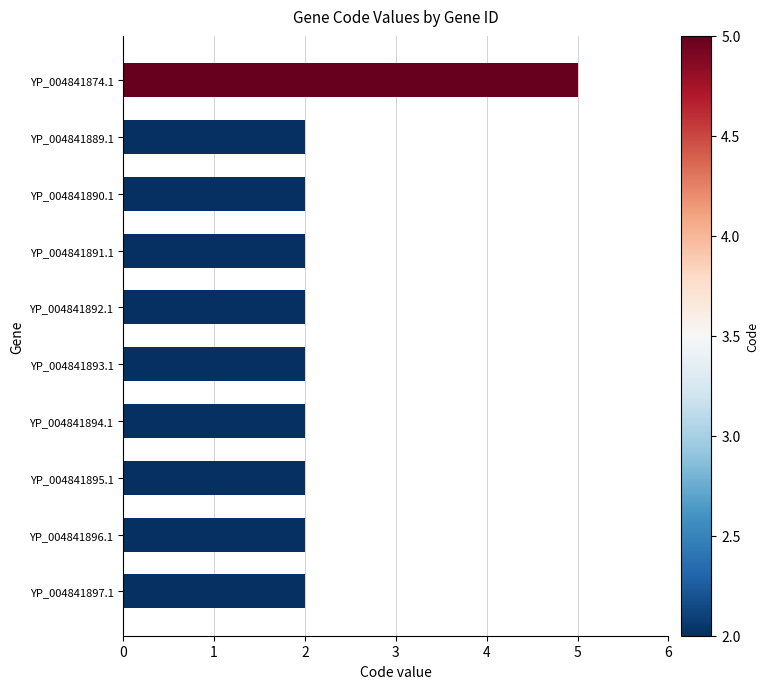

The value at YP_004841874.1 is 7. True or false?

False